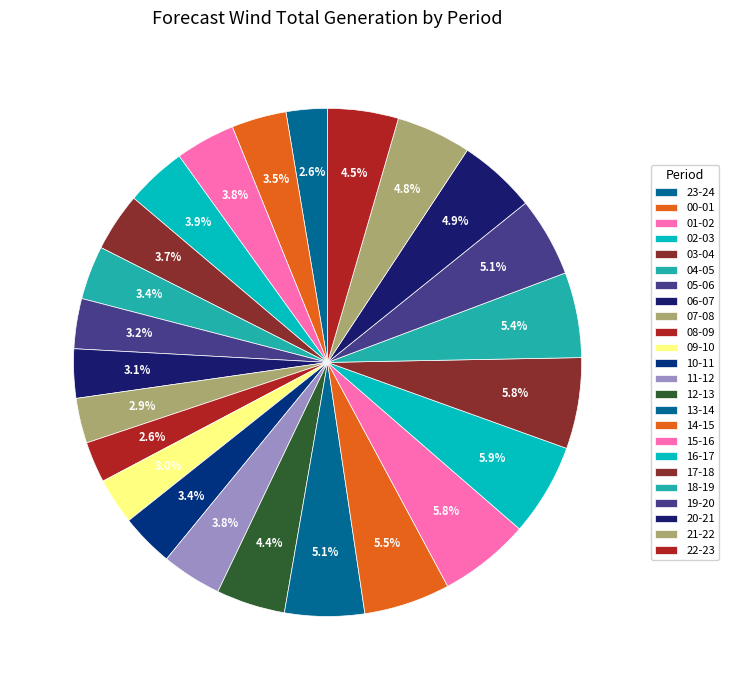

How many segments does this pie chart have?

24